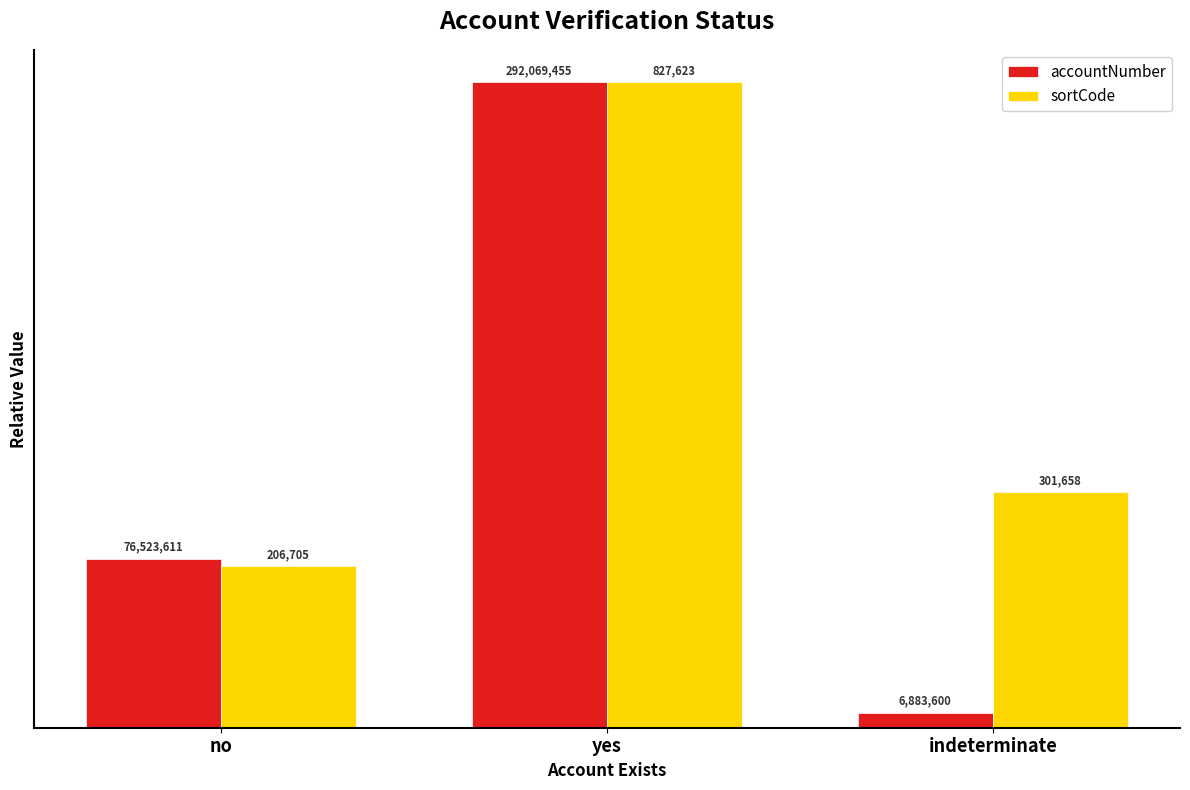

How many bars are there in each group?

2